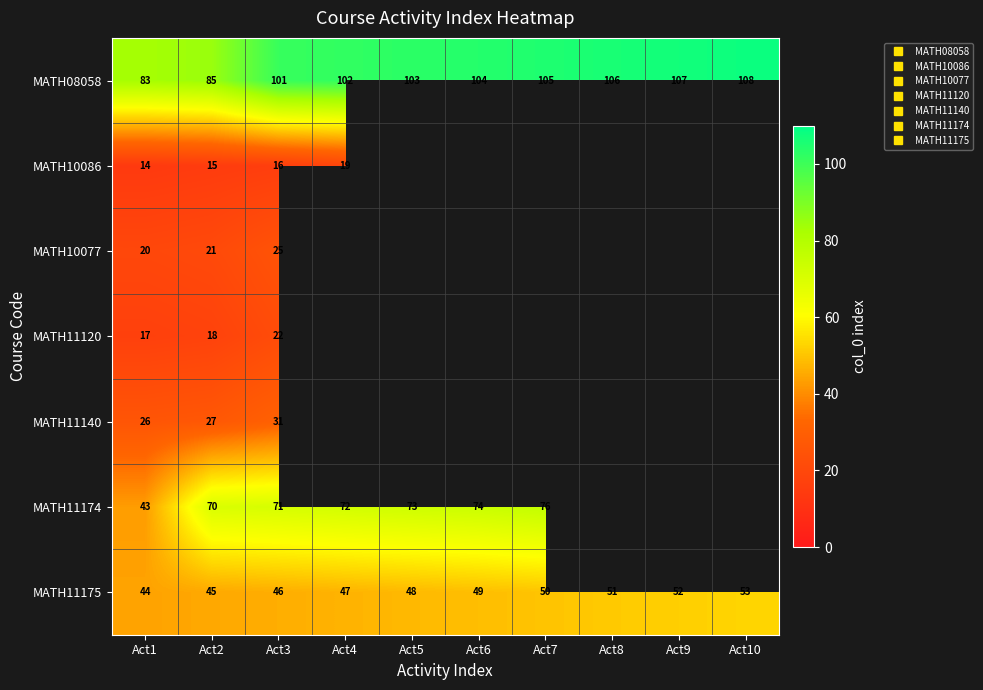

Which series has the largest range (max minus min)?

MATH11174